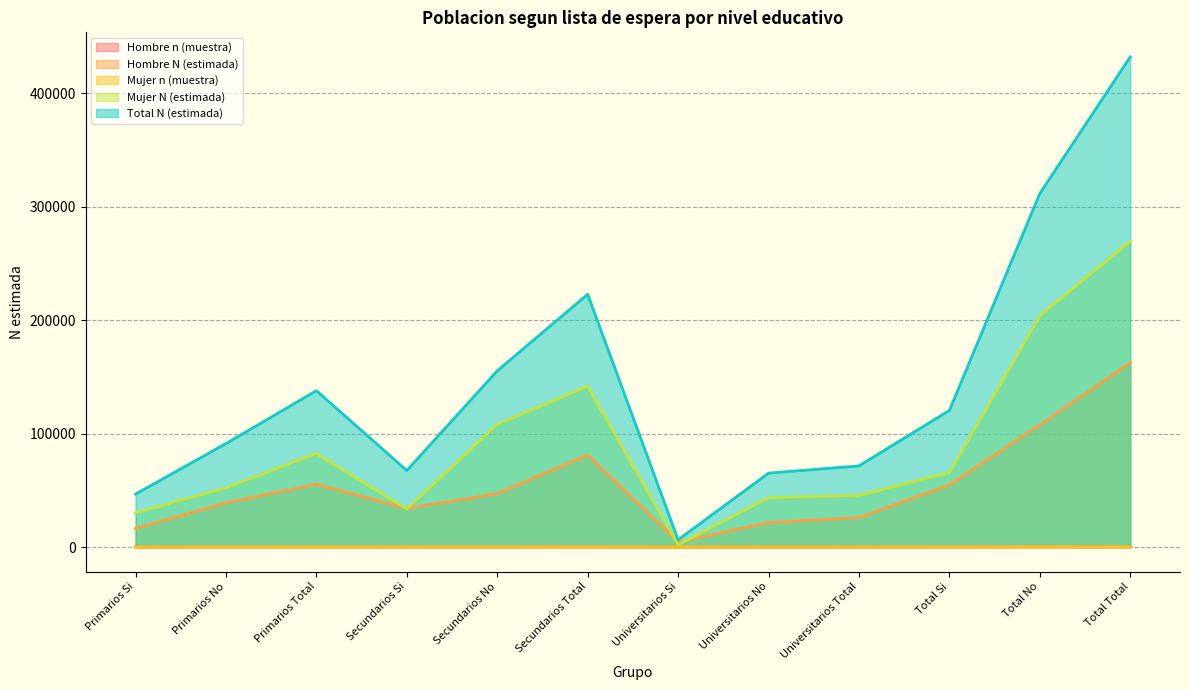

Where is the first local minimum for Mujer N (estimada)?

Secundarios Si